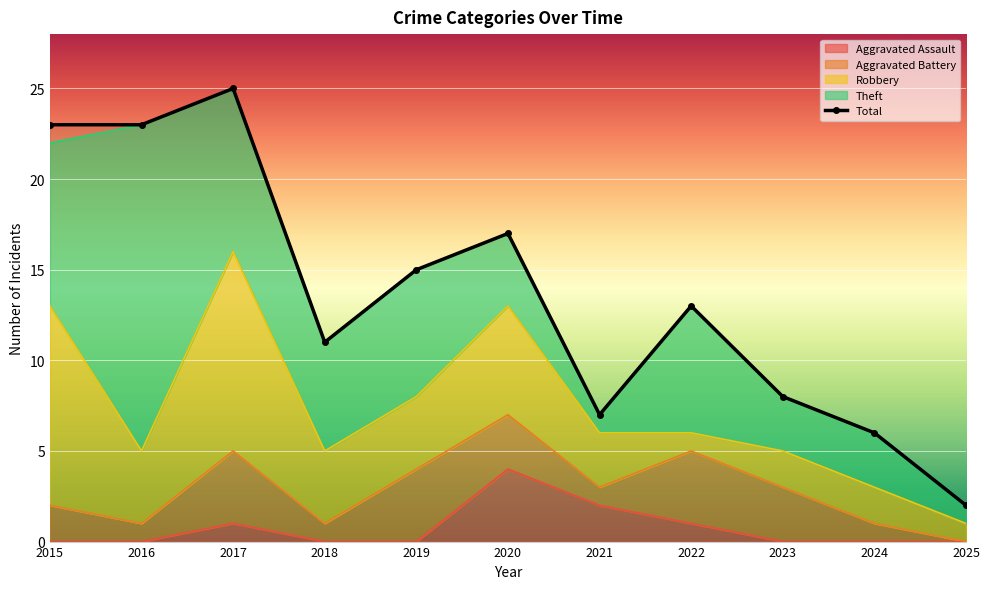

What is the greatest value displayed?

25